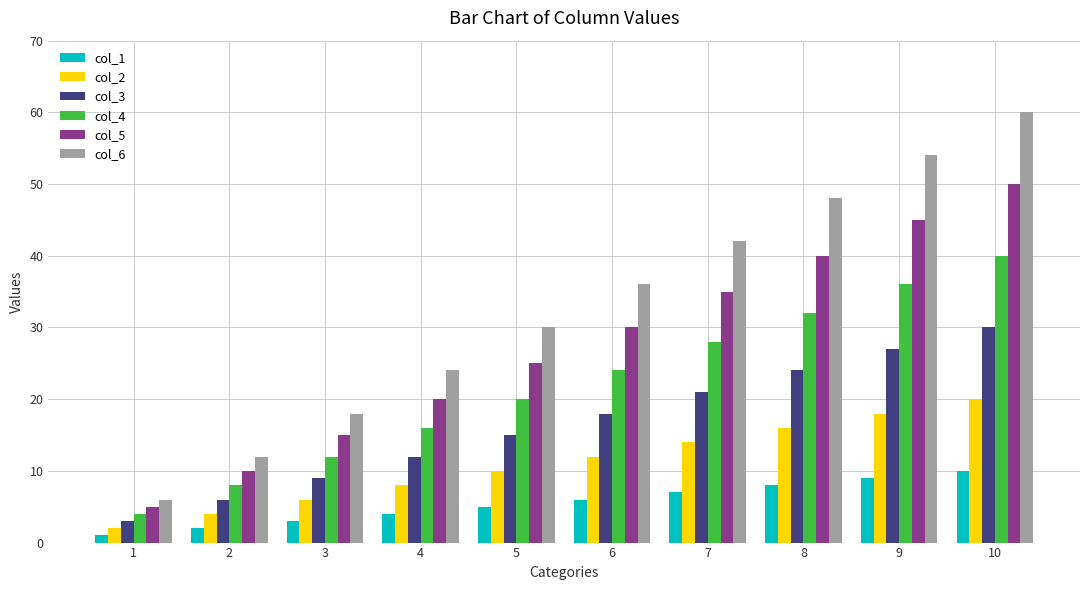

How many groups of bars are there?

10